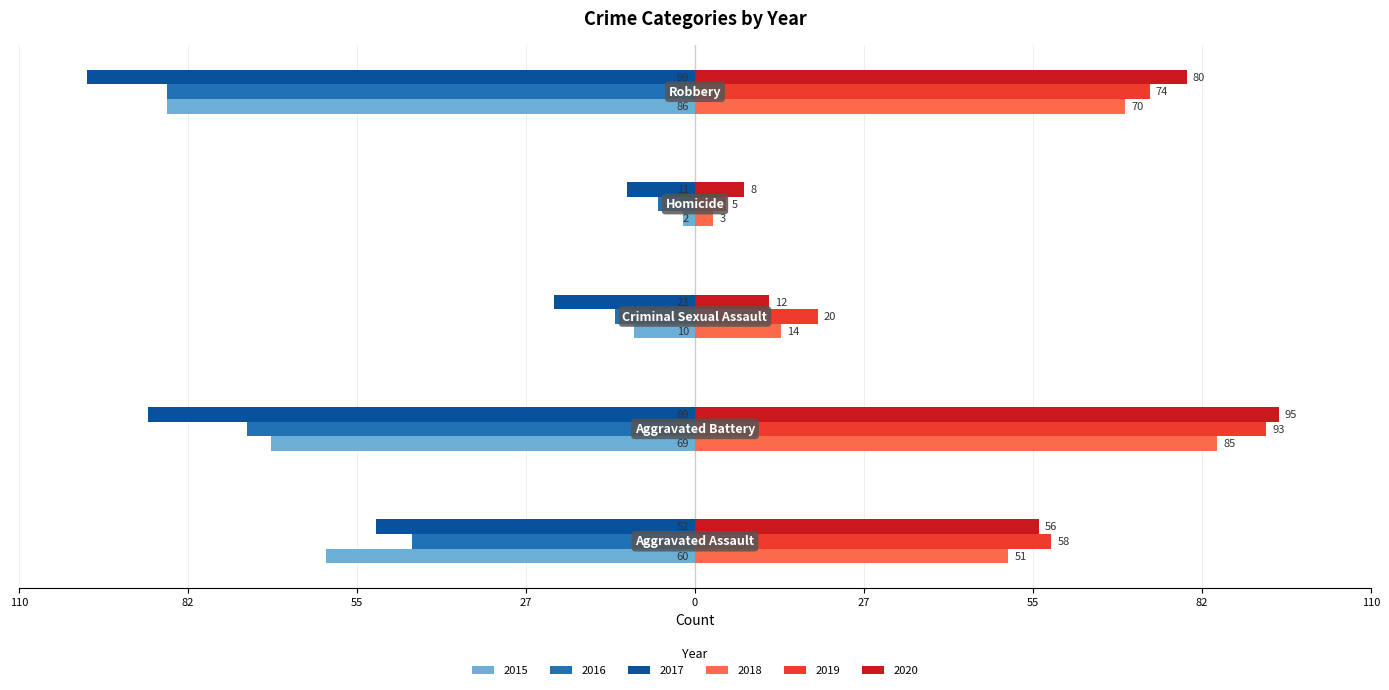

Reading right to left, transcribe all the data shown in this chart.

2015: -86	-2	-10	-69	-60
2016: -86	-6	-13	-73	-46
2017: -99	-11	-23	-89	-52
2018: 70	3	14	85	51
2019: 74	5	20	93	58
2020: 80	8	12	95	56